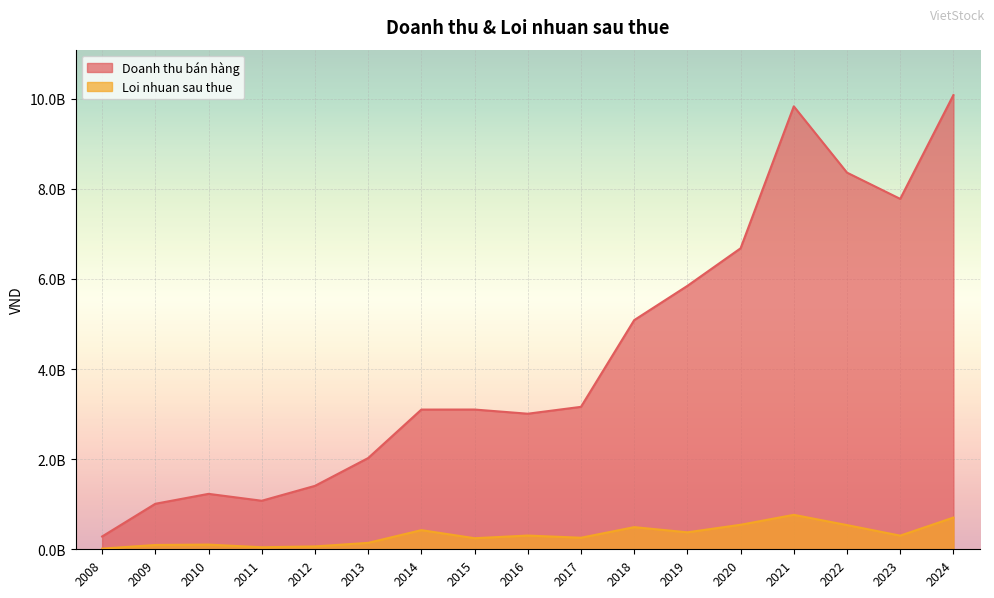

What is the sum of all Doanh thu bán hàng values?

73050003833